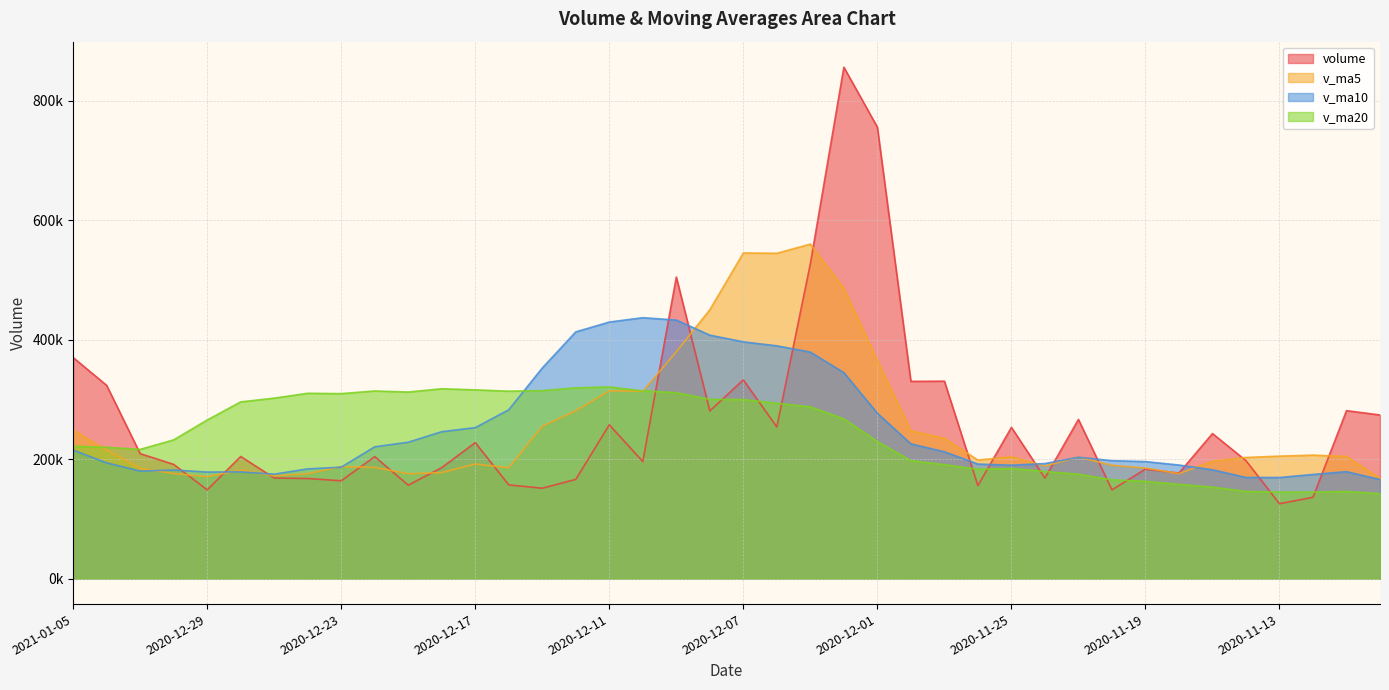

Rank the categories by volume value from highest to lowest.

2020-12-02, 2020-12-01, 2020-12-03, 2020-12-09, 2021-01-05, 2020-12-07, 2020-11-27, 2020-11-30, 2021-01-04, 2020-11-11, 2020-12-08, 2020-11-10, 2020-11-23, 2020-12-11, 2020-12-04, 2020-11-25, 2020-11-17, 2020-12-17, 2020-12-31, 2020-12-28, 2020-12-22, 2020-11-16, 2020-12-10, 2020-12-30, 2020-12-18, 2020-11-19, 2020-11-18, 2020-12-25, 2020-11-24, 2020-12-24, 2020-12-14, 2020-12-23, 2020-12-16, 2020-12-21, 2020-11-26, 2020-12-15, 2020-11-20, 2020-12-29, 2020-11-12, 2020-11-13